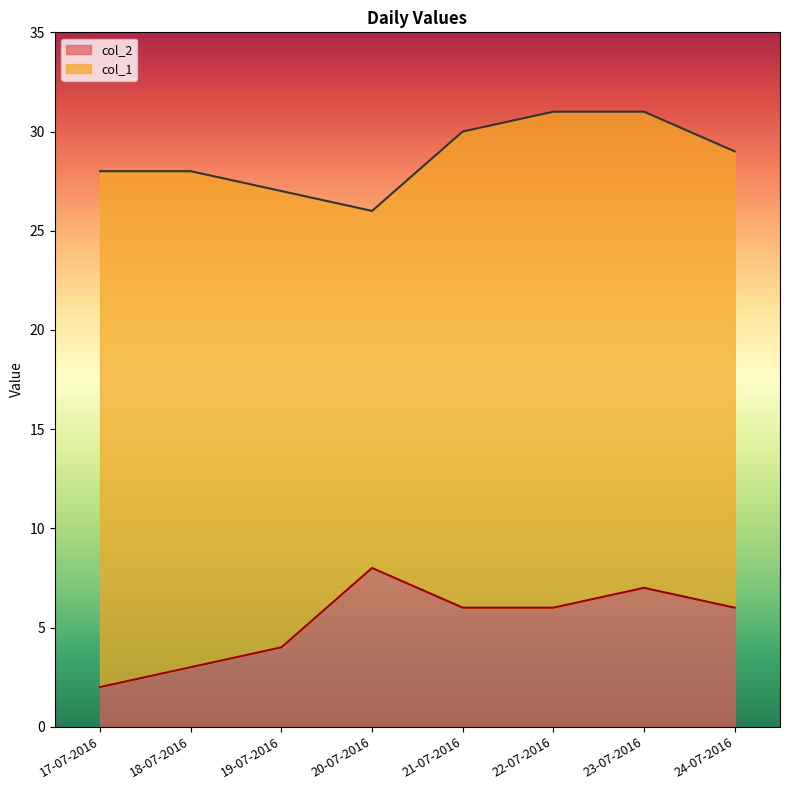

What is the difference between the col_1 values at 22-07-2016 and 21-07-2016?

1